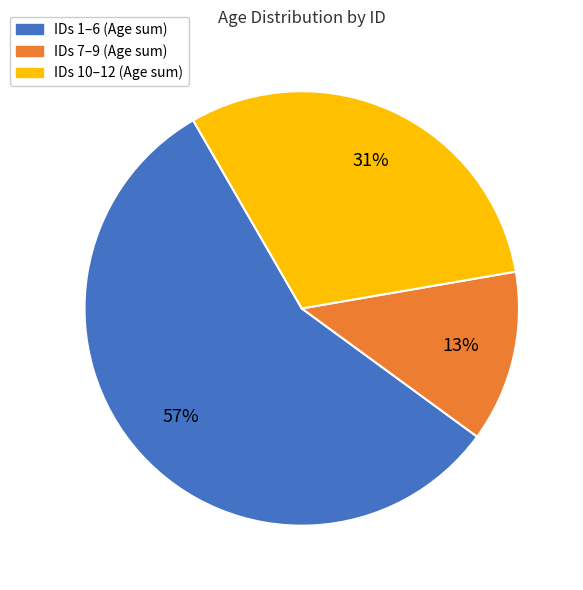

To the nearest percent, what percentage of the pie is IDs 10–12 (Age sum)?

31%